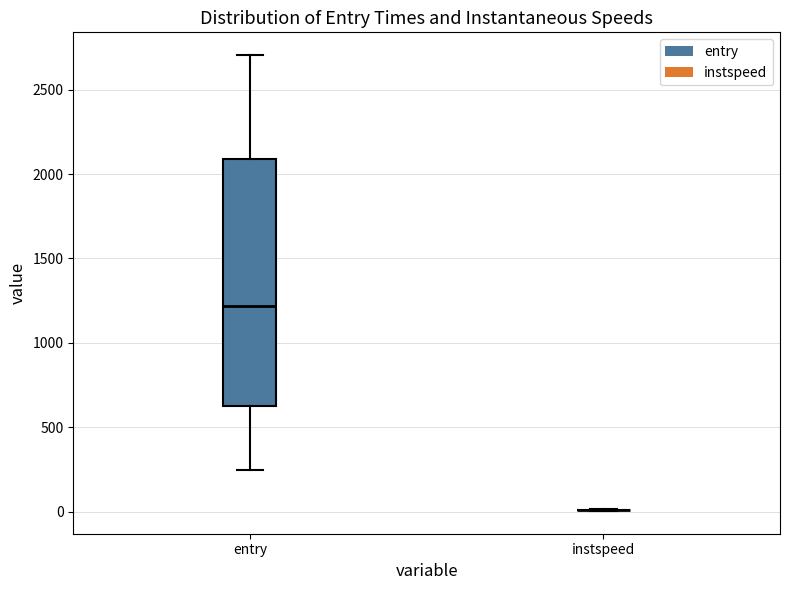

Reading left to right, transcribe this box plot: for each box, give where its median line is, the range the box spans, and where its two whiskers end, as read against the y-axis. The values are not printed on the chart, so give them approximately, as read against the axis.

entry: median 1200, box 650 to 2100, whiskers 250 to 2700
instspeed: box collapsed to a line at 0, whiskers 0 to 0